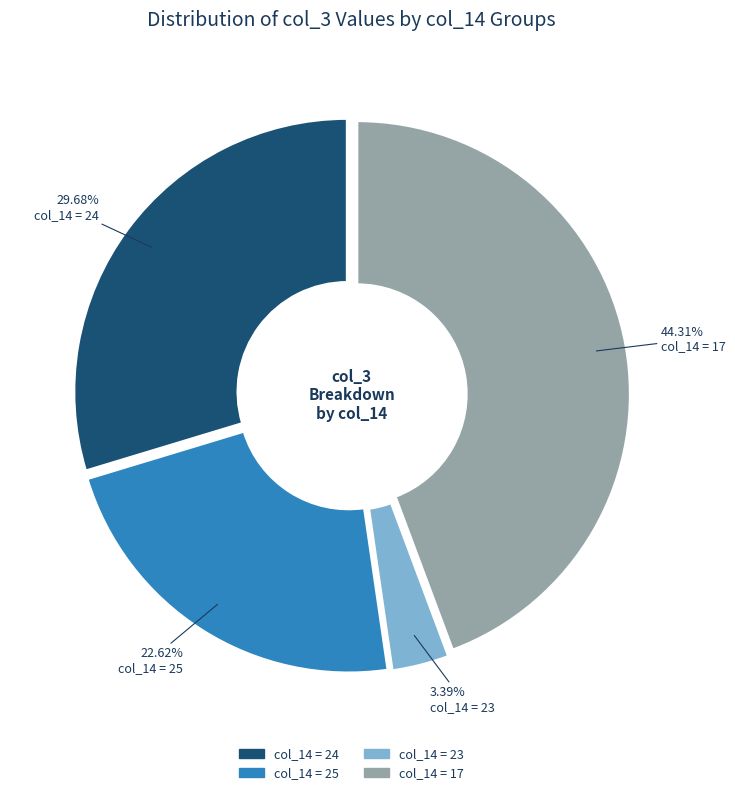

Is there a majority slice in this chart?

No